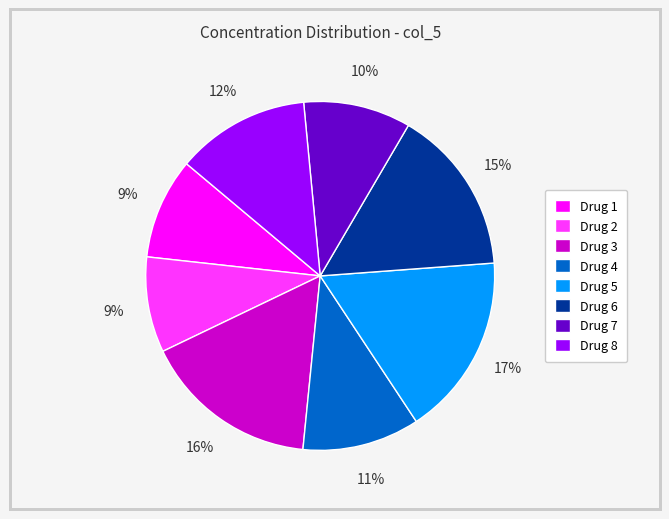

Does Drug 3 account for over 50% of the chart?

No